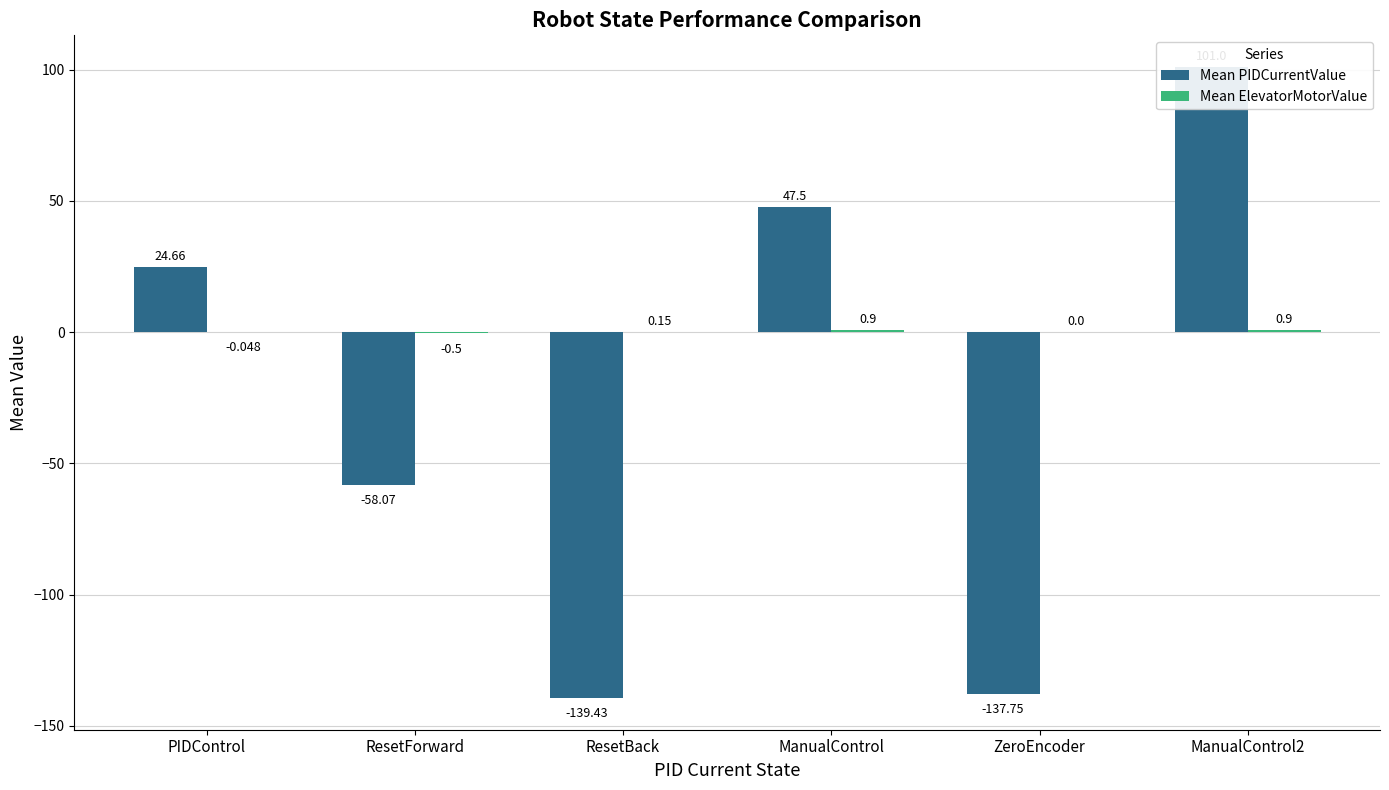

How many negative values does the Mean PIDCurrentValue series have?

3